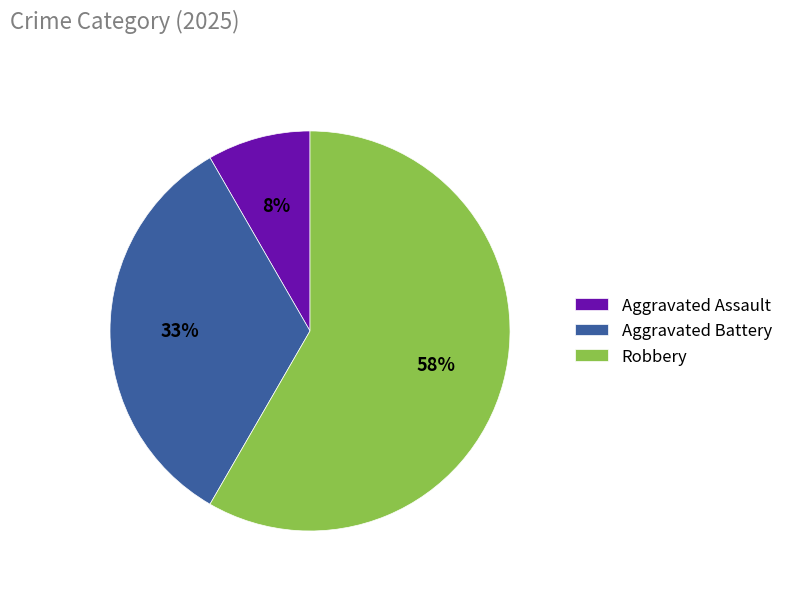

Between Robbery and Aggravated Battery, which is larger?

Robbery